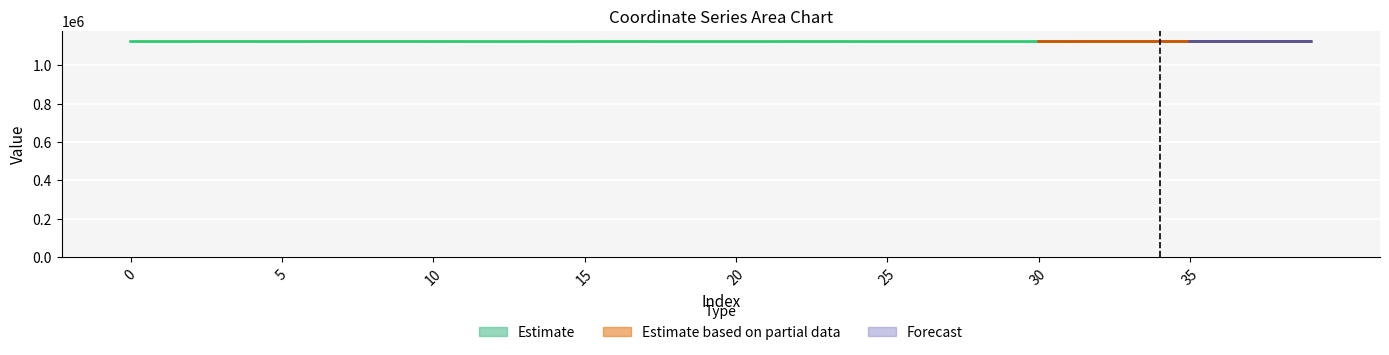

Between 21 and 9, which is larger?

9